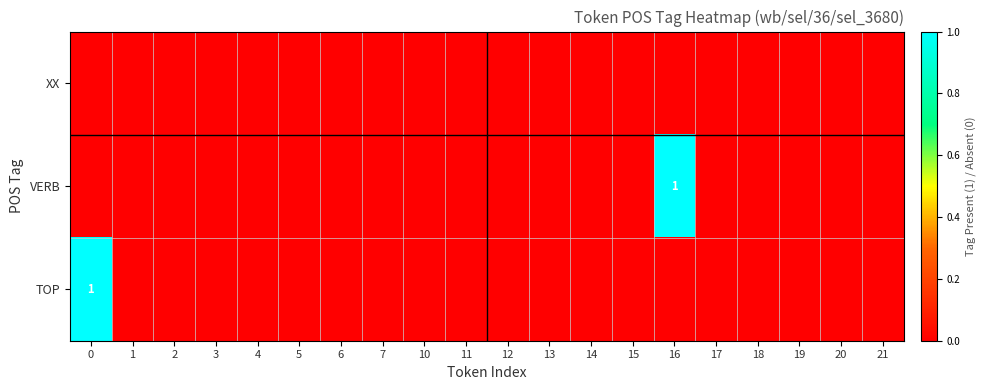

The value of VERB at 18 is 0. True or false?

True